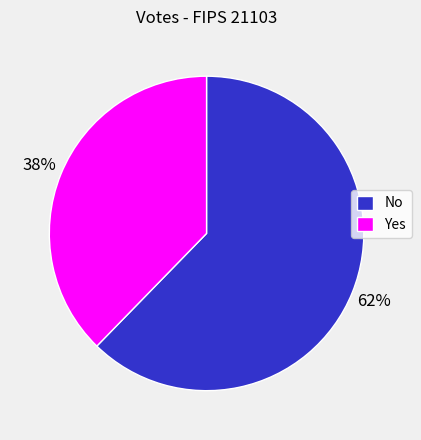

How many segments does this pie chart have?

2